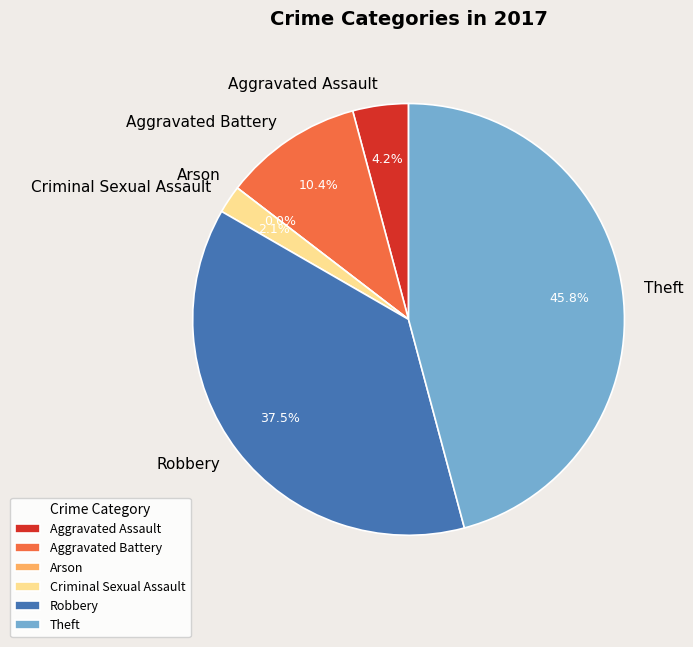

Approximately how many times larger is the value at Aggravated Assault compared to Theft?

0.1